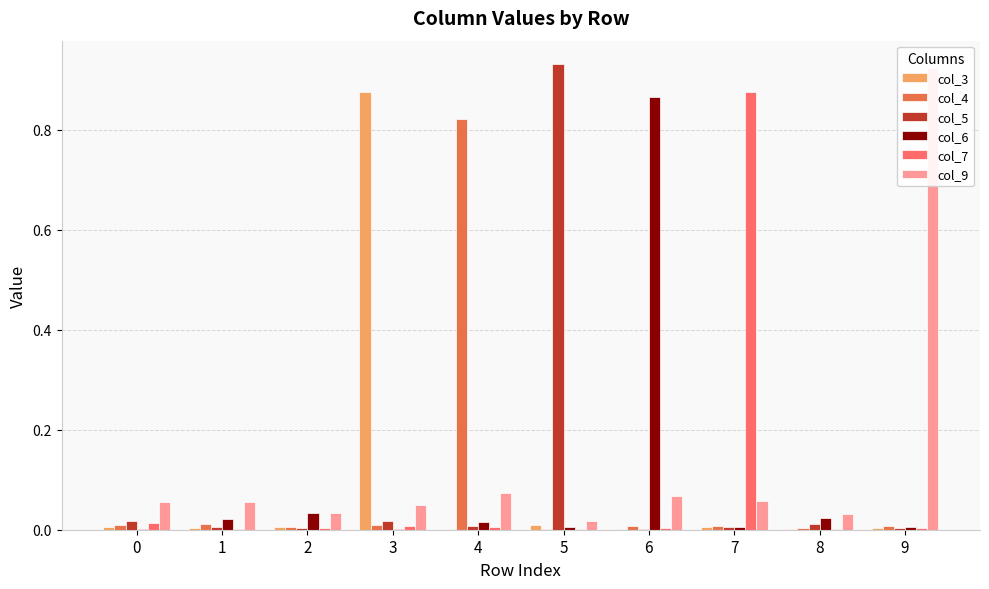

Rank the series by their maximum value, from highest to lowest.

col_5, col_9, col_3, col_7, col_6, col_4